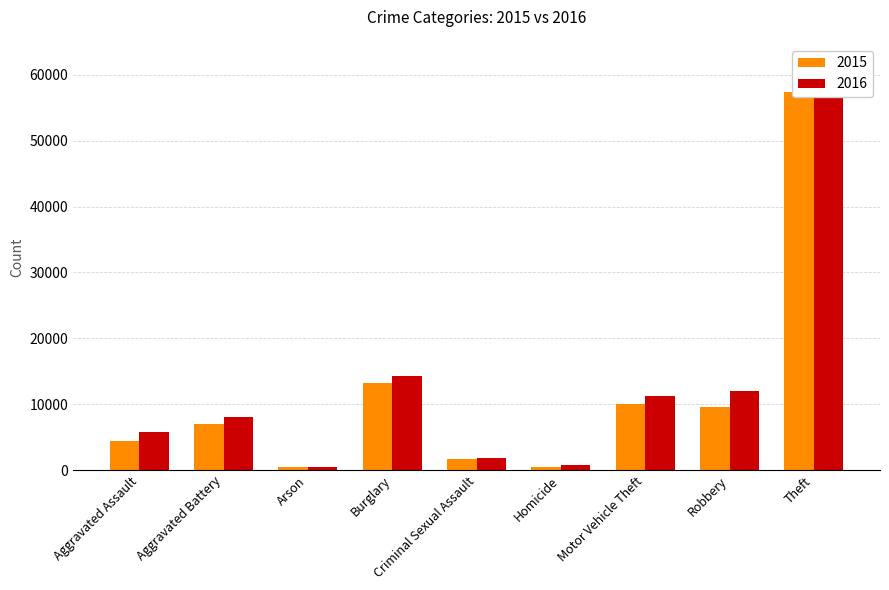

What is the label of the 6th bar from the right?

Burglary